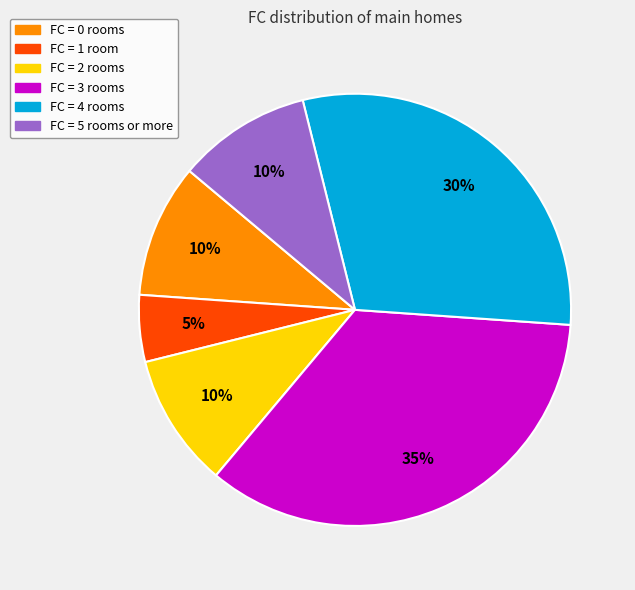

How many segments does this pie chart have?

6